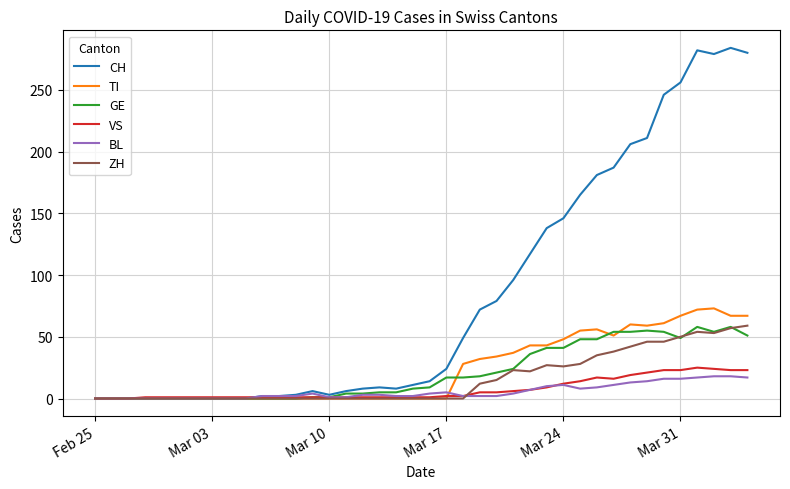

At how many categories does at least one series exceed 271?

4